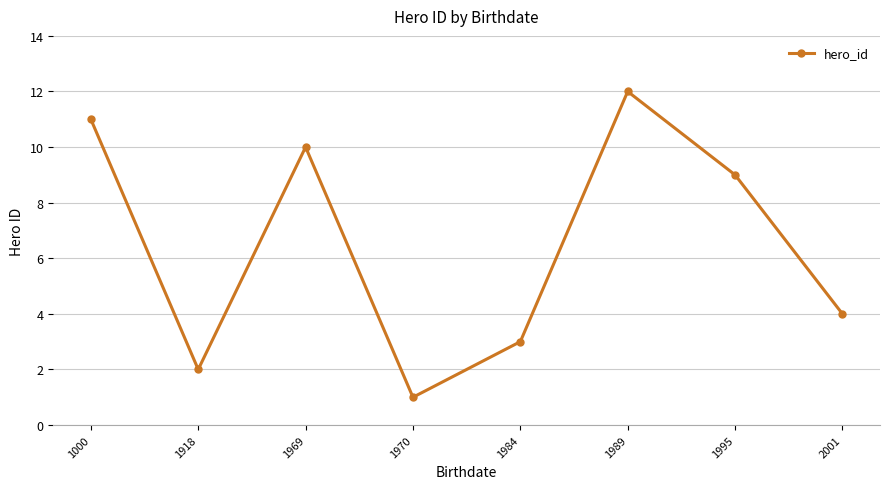

List the labels in order of value, smallest first.

1970, 1918, 1984, 2001, 1995, 1969, 1000, 1989